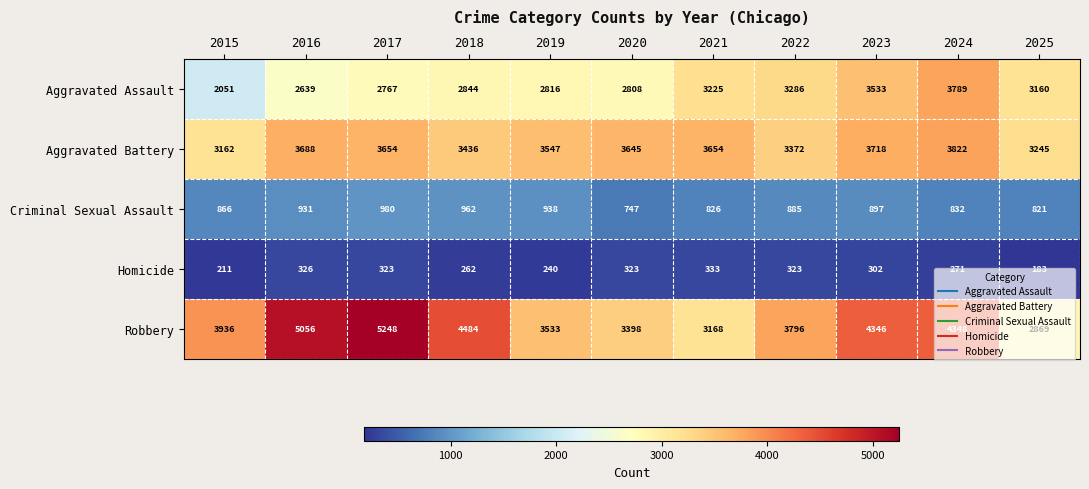

What is the difference between the highest and lowest values at 2019?

3307